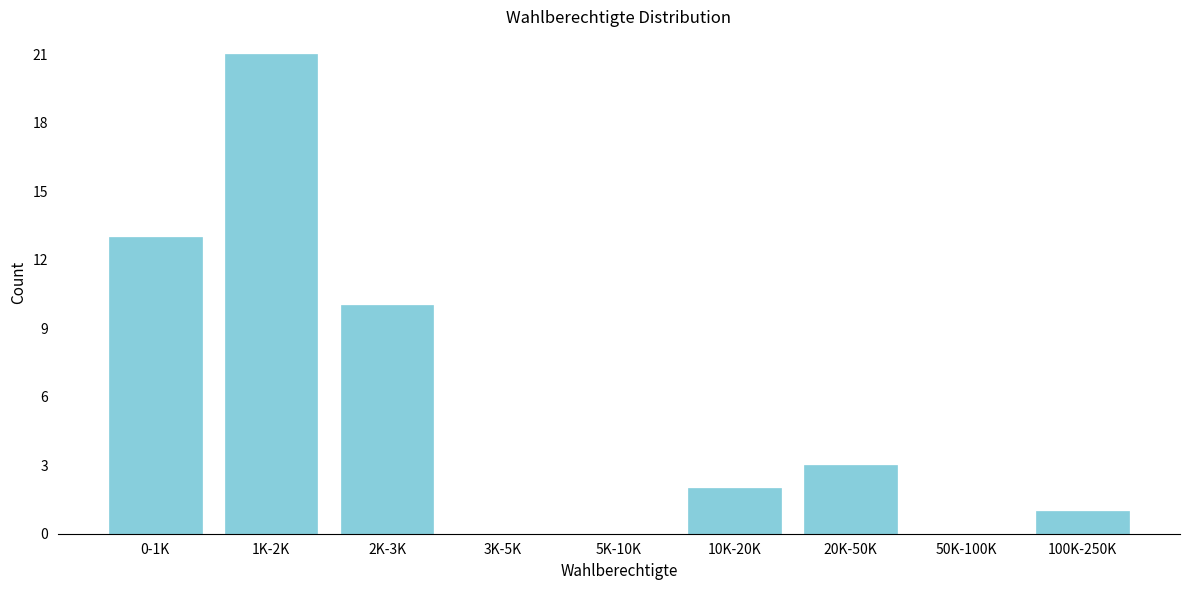

Reading left to right, what are all the values shown in this chart?

0-1K=13	1K-2K=21	2K-3K=10	3K-5K=0	5K-10K=0	10K-20K=2	20K-50K=3	50K-100K=0	100K-250K=1